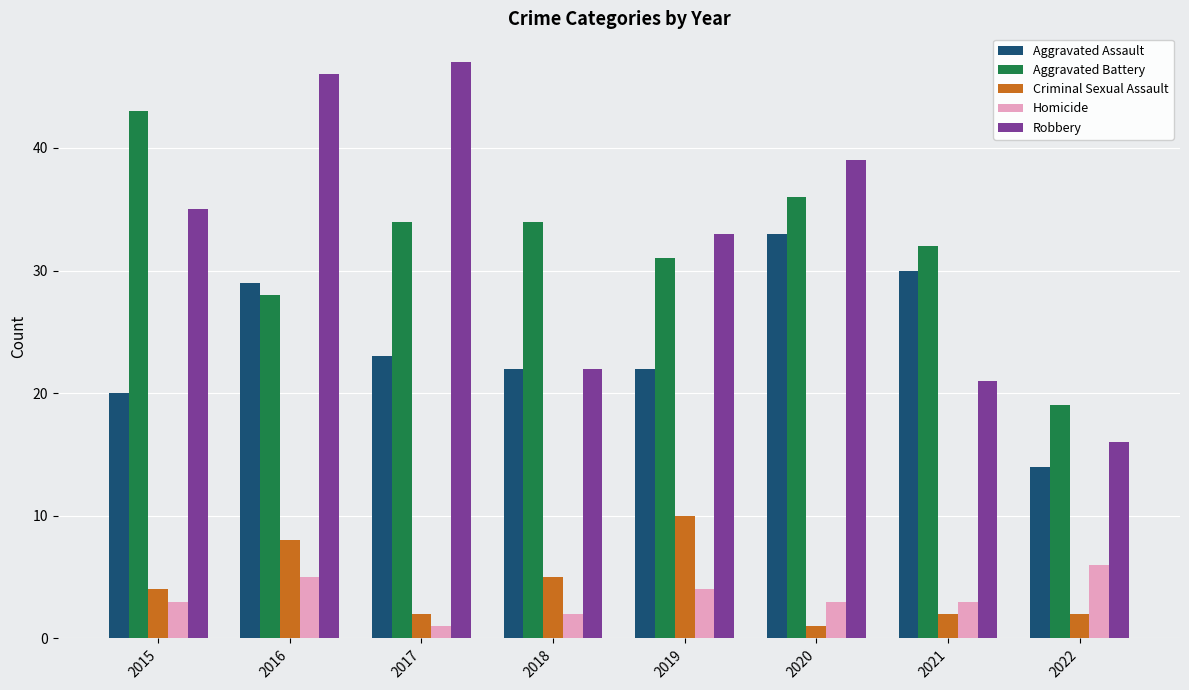

Between 2017 and 2021, which series saw the biggest shift?

Robbery